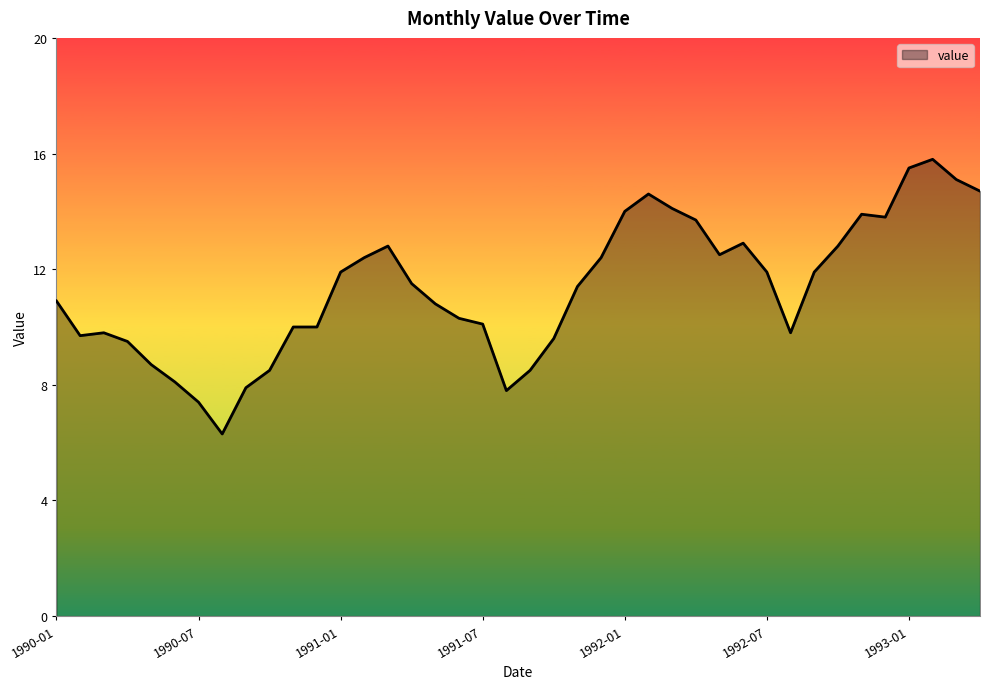

Reading left to right, transcribe all the data shown in this chart.

10.9	9.7	9.8	9.5	8.7	8.1	7.4	6.3	7.9	8.5	10.0	10.0	11.9	12.4	12.8	11.5	10.8	10.3	10.1	7.8	8.5	9.6	11.4	12.4	14.0	14.6	14.1	13.7	12.5	12.9	11.9	9.8	11.9	12.8	13.9	13.8	15.5	15.8	15.1	14.7